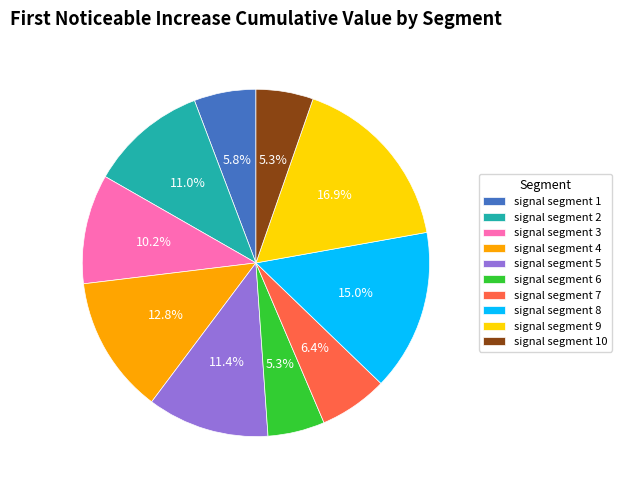

To the nearest percent, what is the average slice percentage?

10%